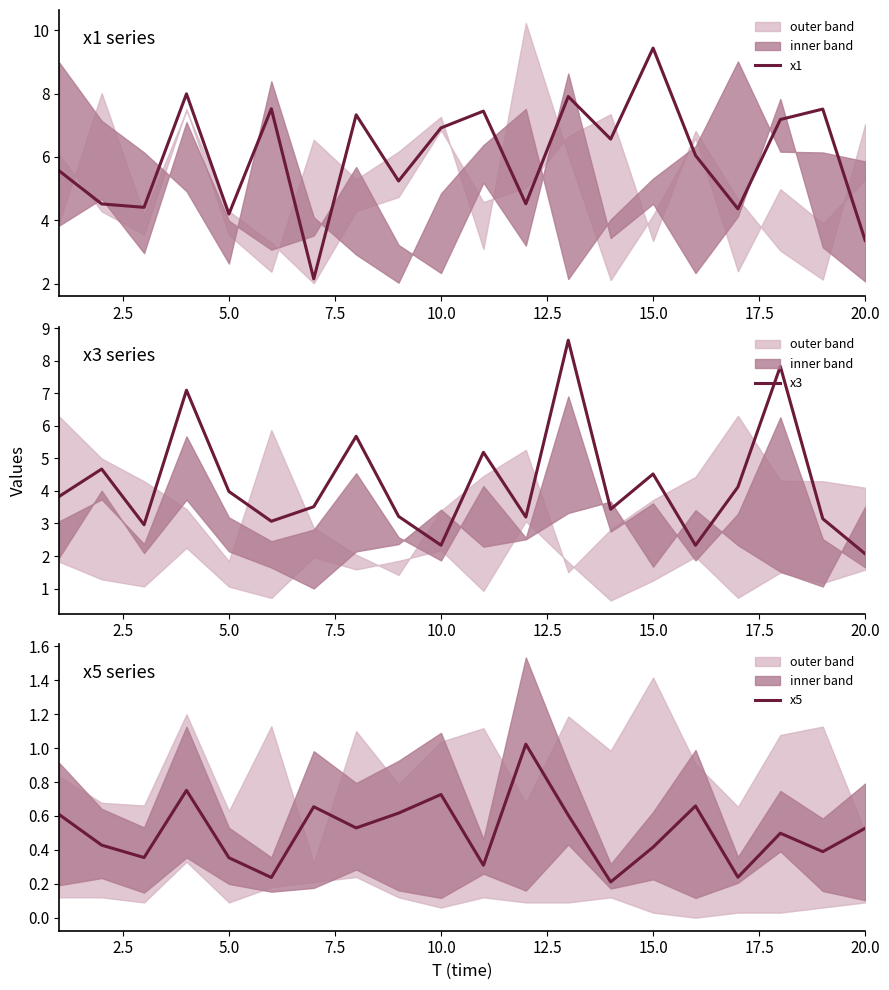

What is the maximum value for x1?

9.4